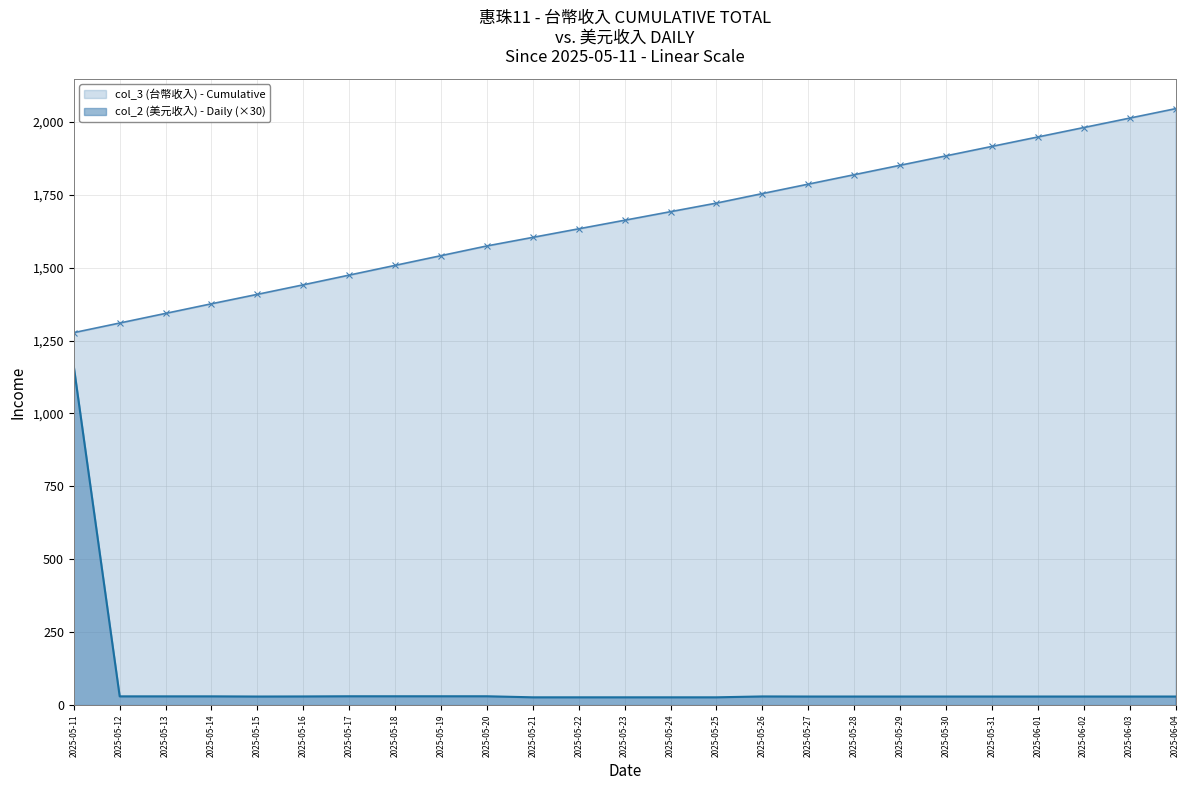

Rank the series by their average value, from highest to lowest.

col_3 (台幣收入) - Cumulative, col_2 (美元收入) - Daily (×30)